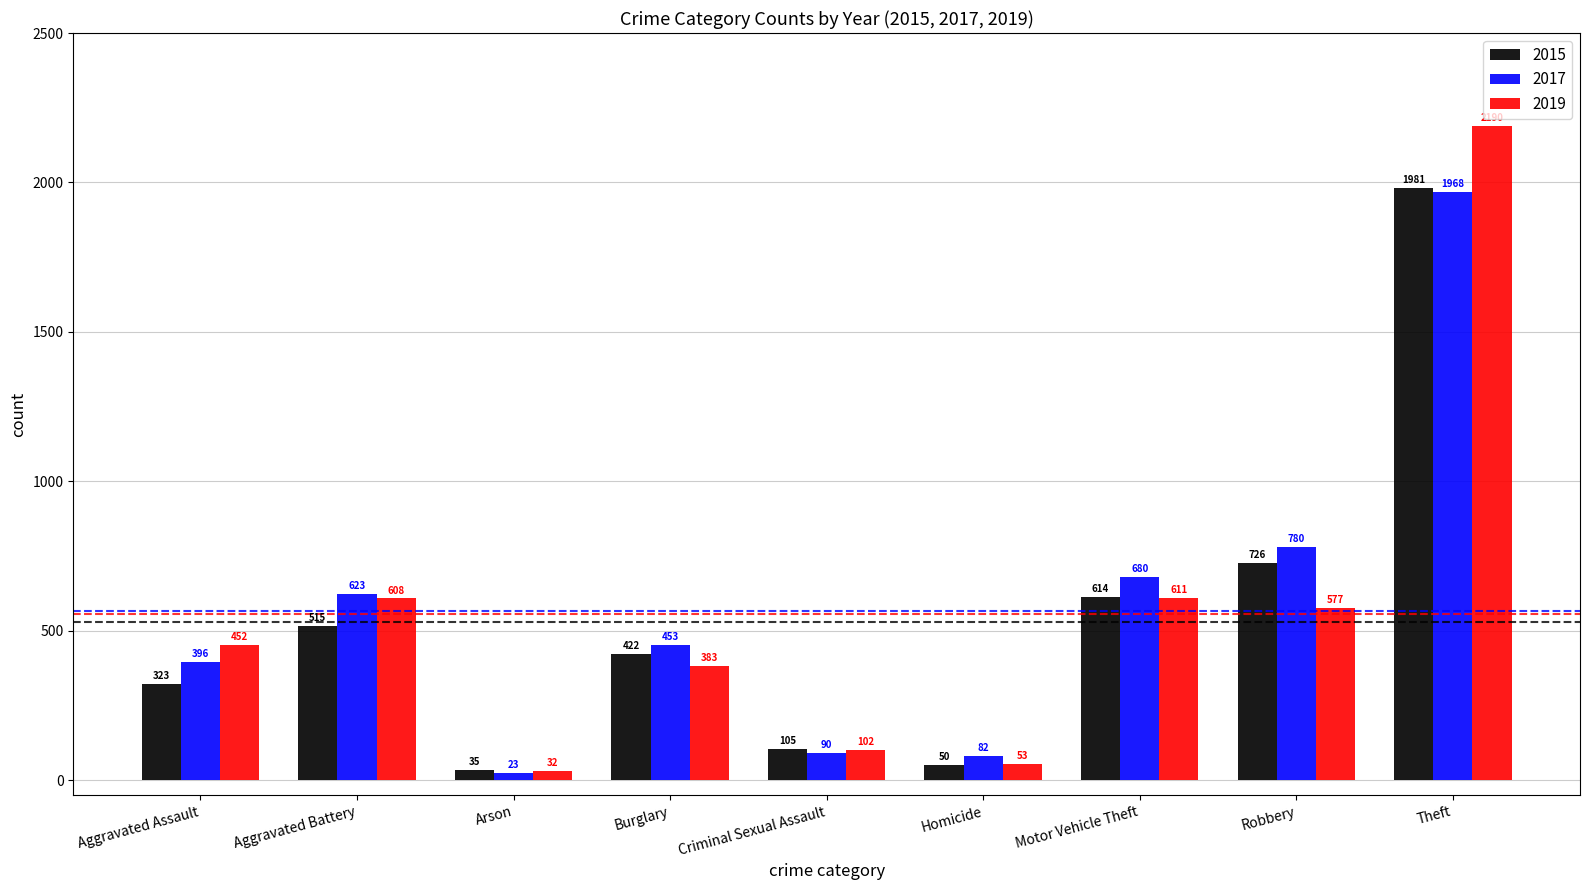

What is the greatest value displayed?

2190